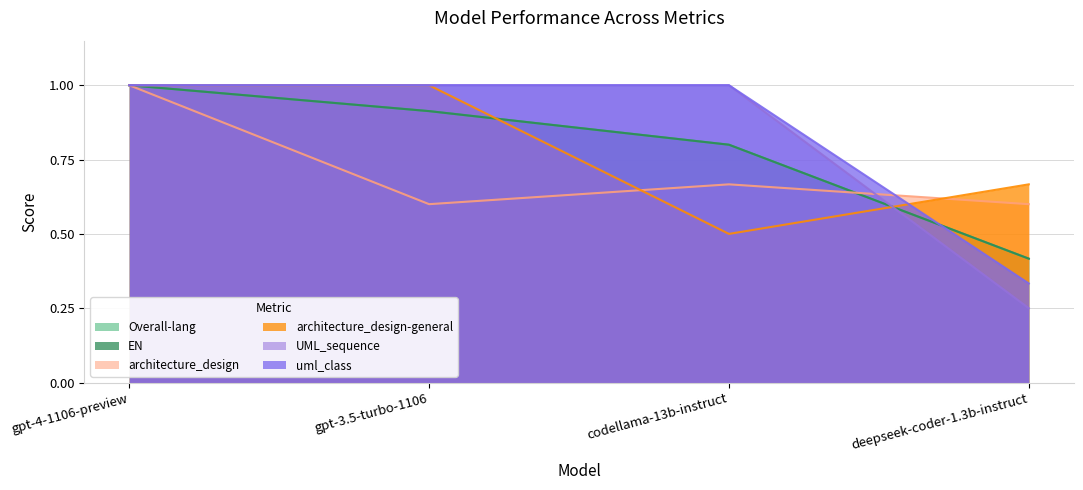

Does the chart display data point markers on the line(s)?

No